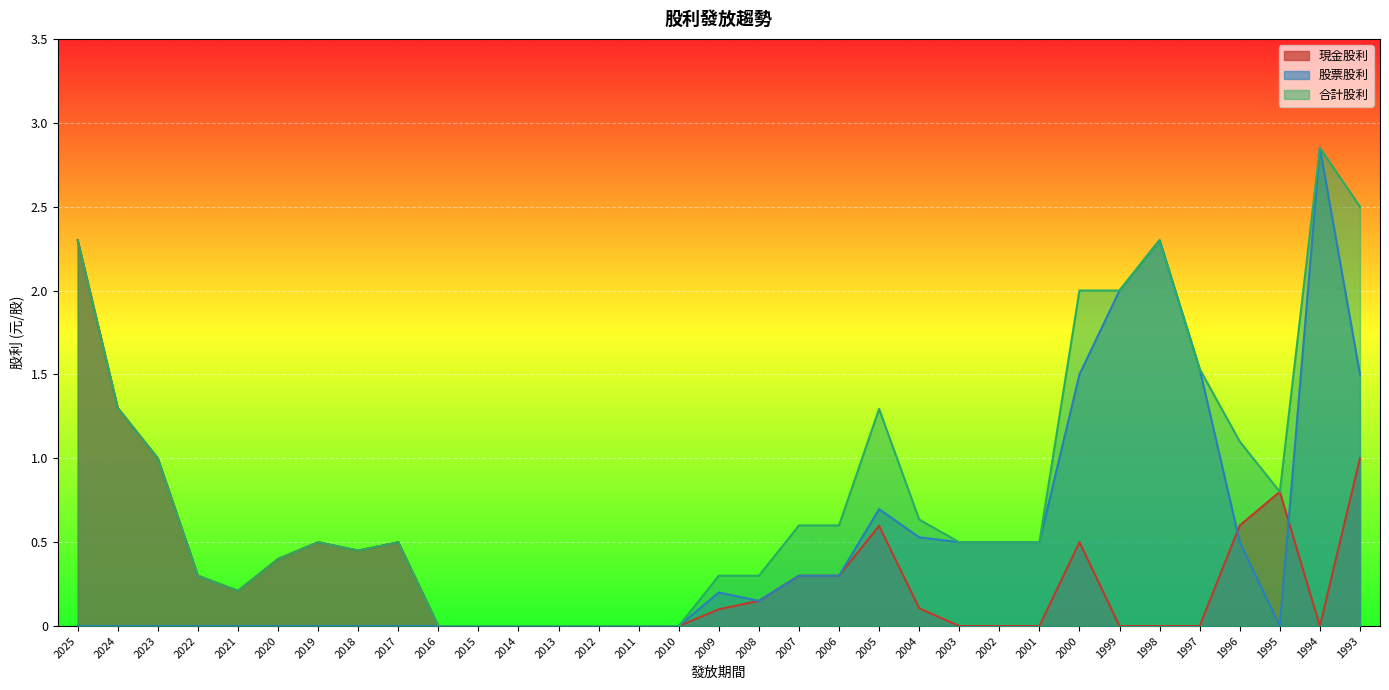

The 現金股利 series shows 0.2 at 2017. True or false?

False